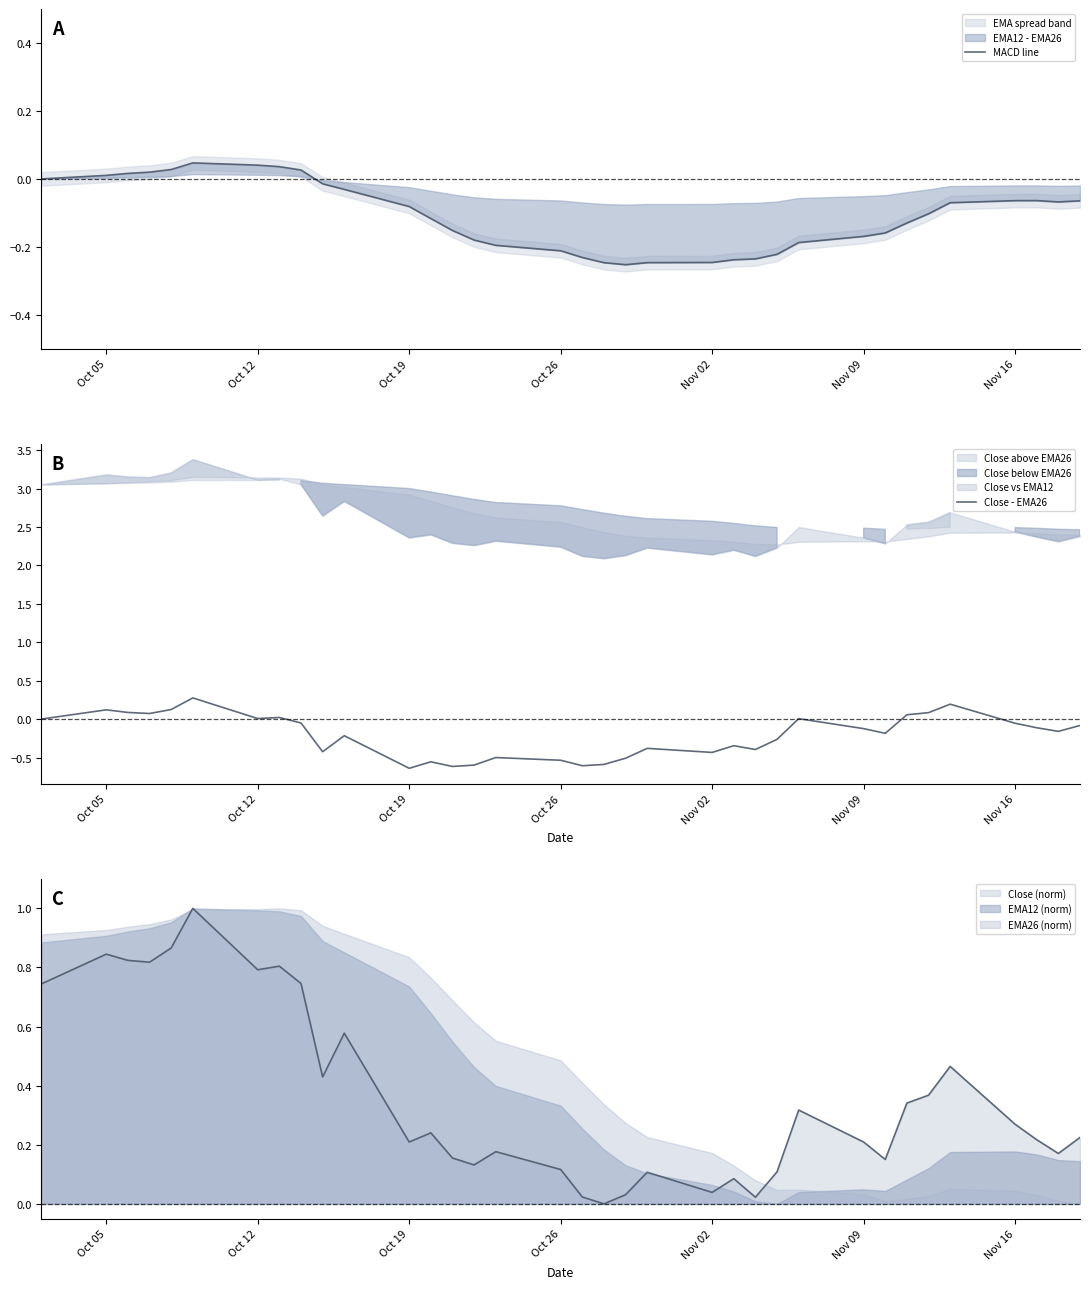

True or false: MACD line has more than 2 interior local peaks.

False